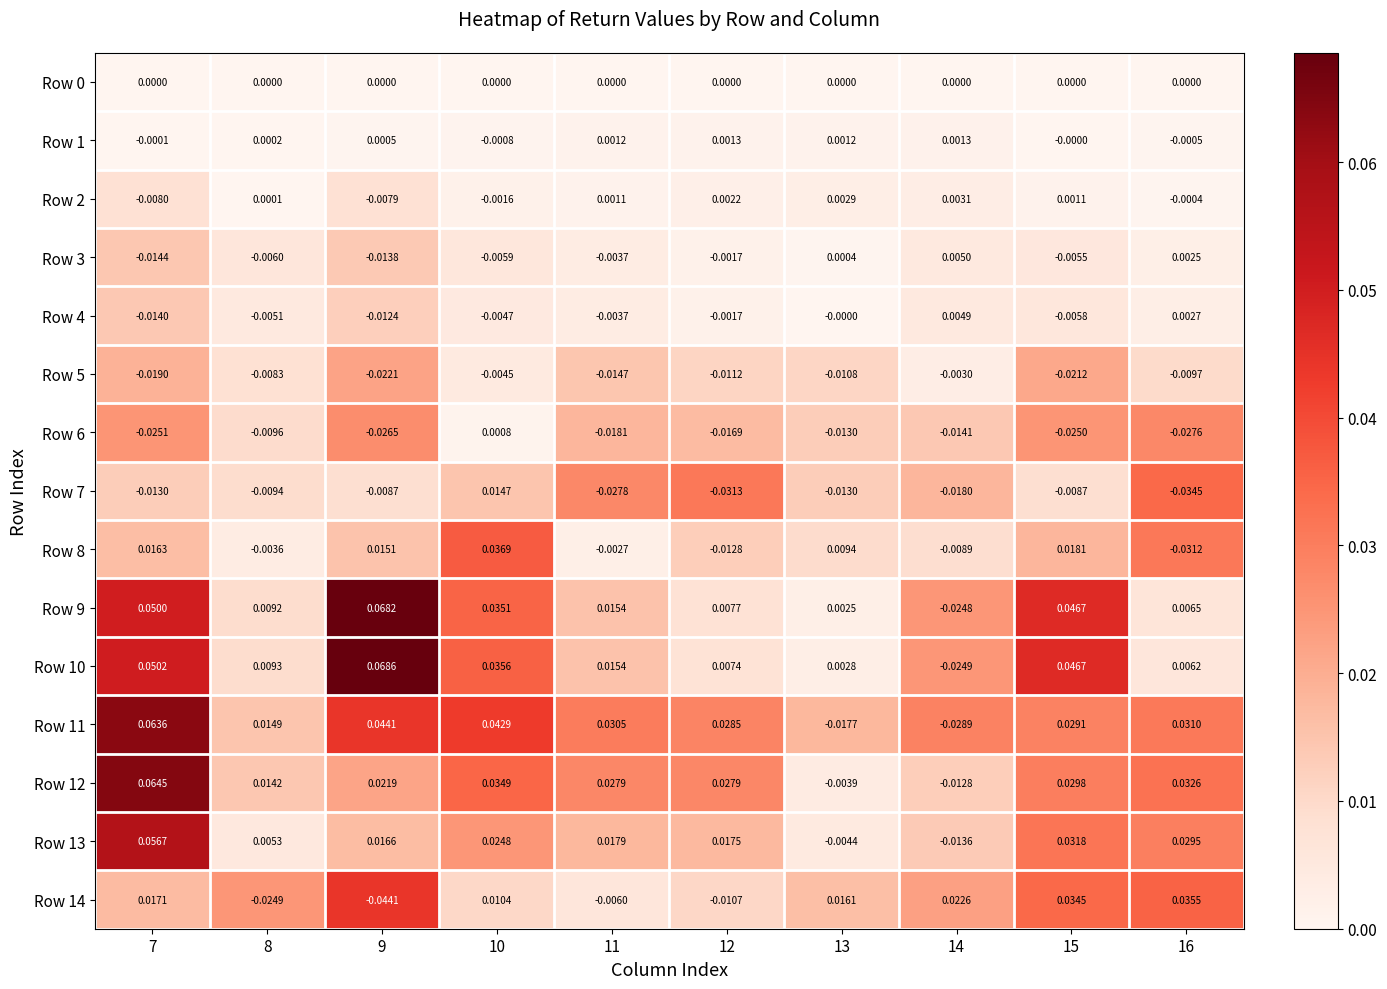

How many distinct data groups are displayed?

15